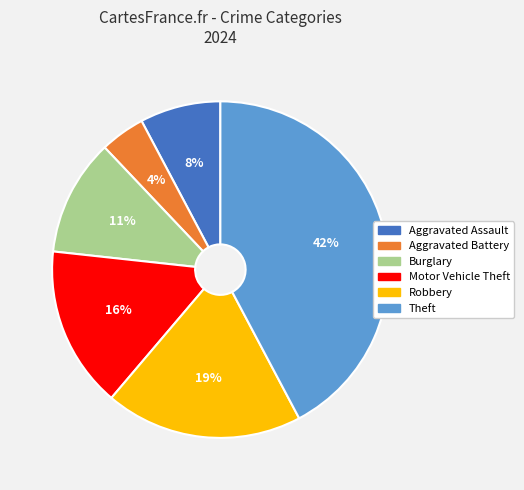

Combined, do Burglary and Motor Vehicle Theft account for over 50%?

No